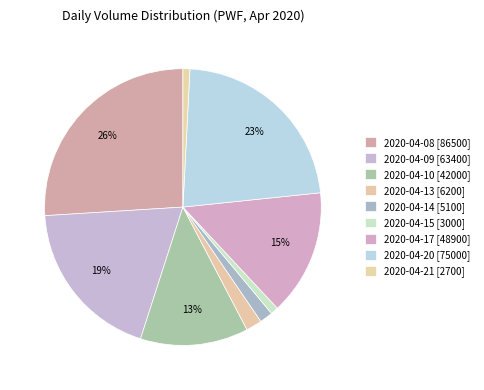

Is there any slice that represents more than half of the pie?

No